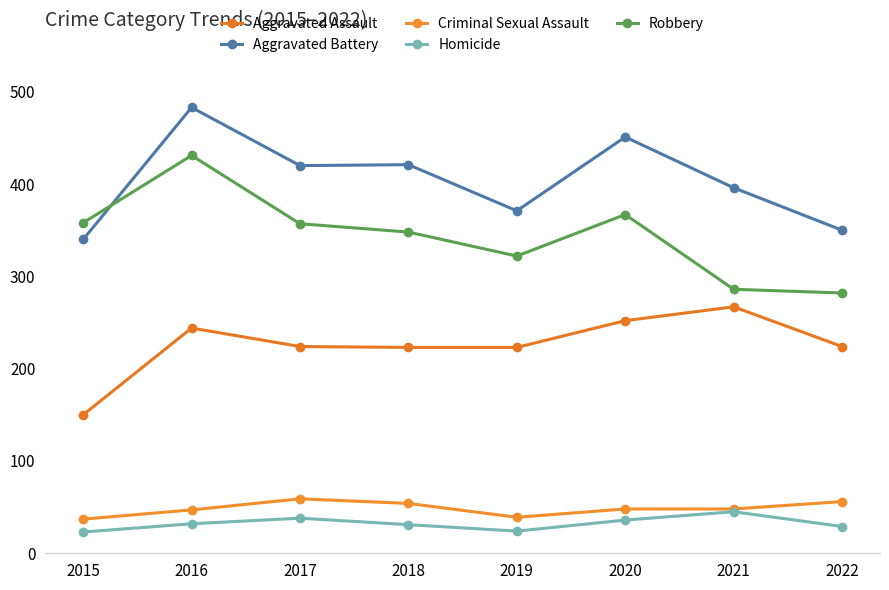

How many distinct data groups are displayed?

5